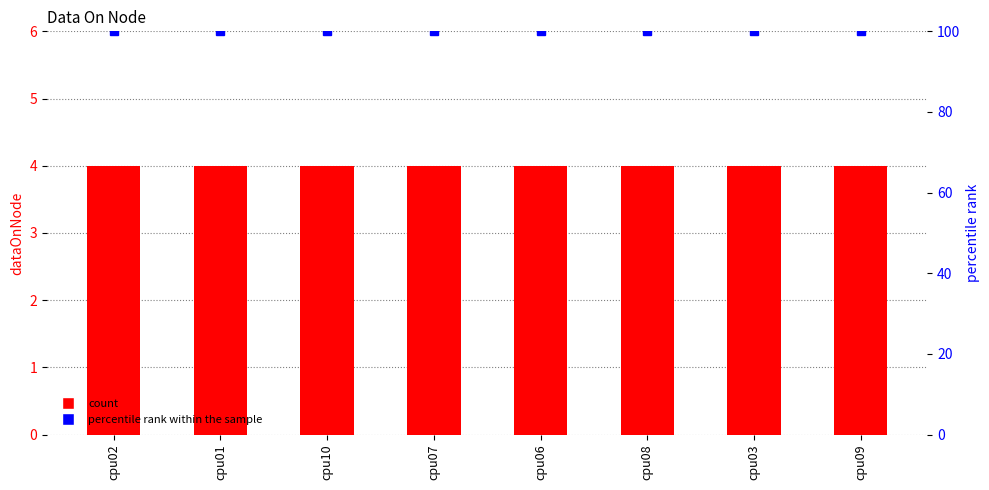

What is the label of the 3rd bar from the left?

cpu10